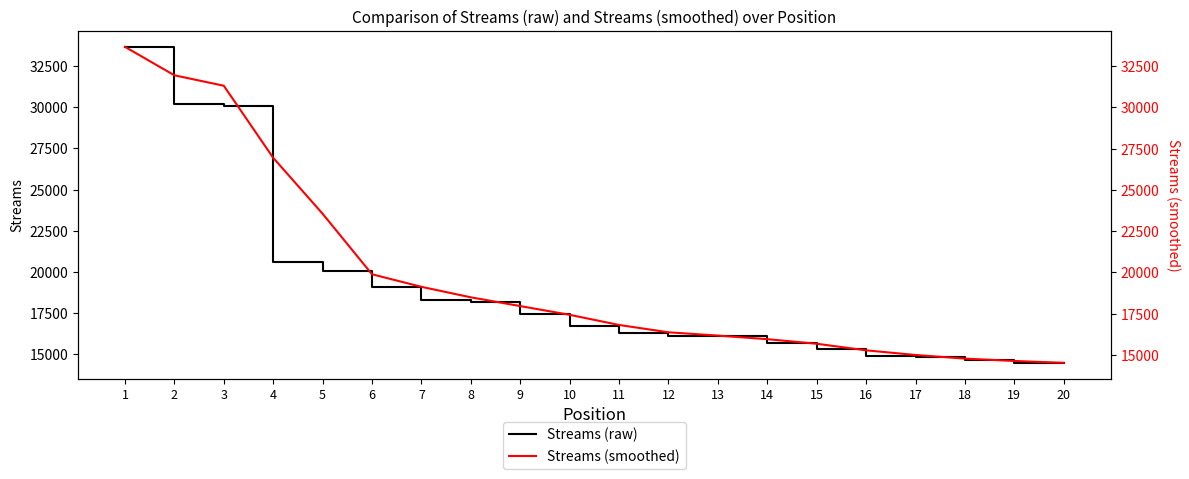

List the series in order of their peak value, lowest first.

Streams (raw), Streams (smoothed)